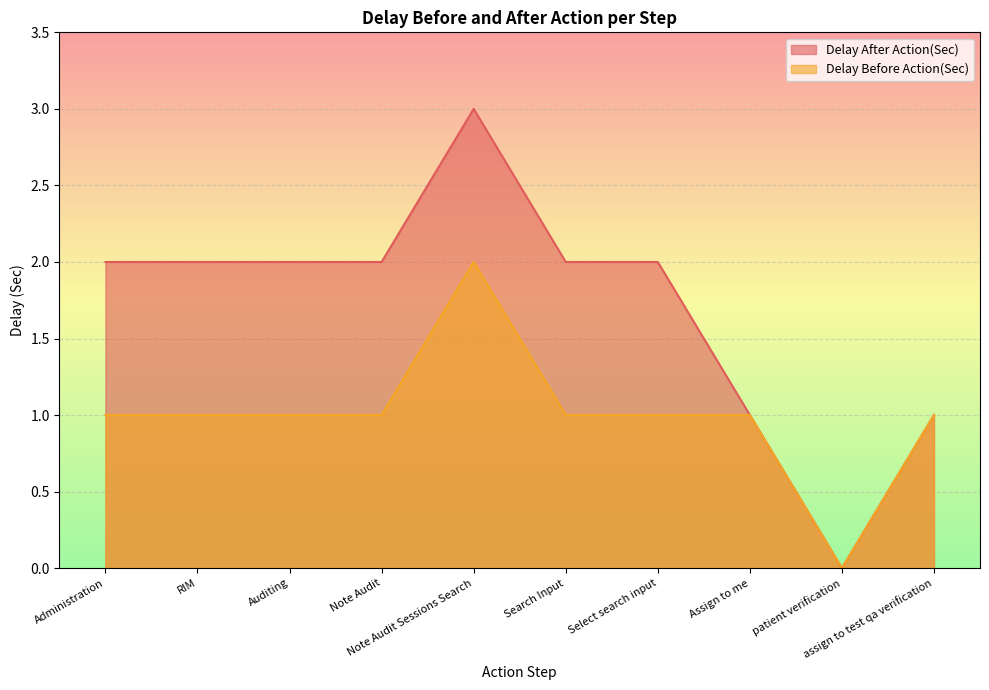

What is the difference between the maximum and minimum values in the Delay After Action(Sec) series?

3